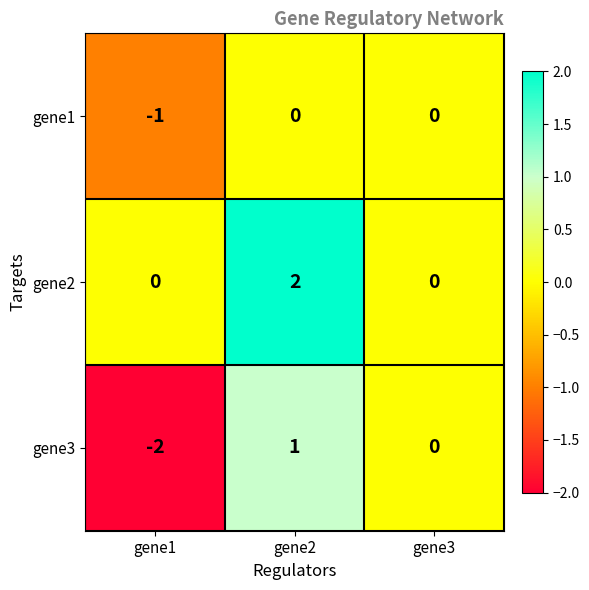

List the labels in order of gene3 value, largest first.

gene2, gene3, gene1